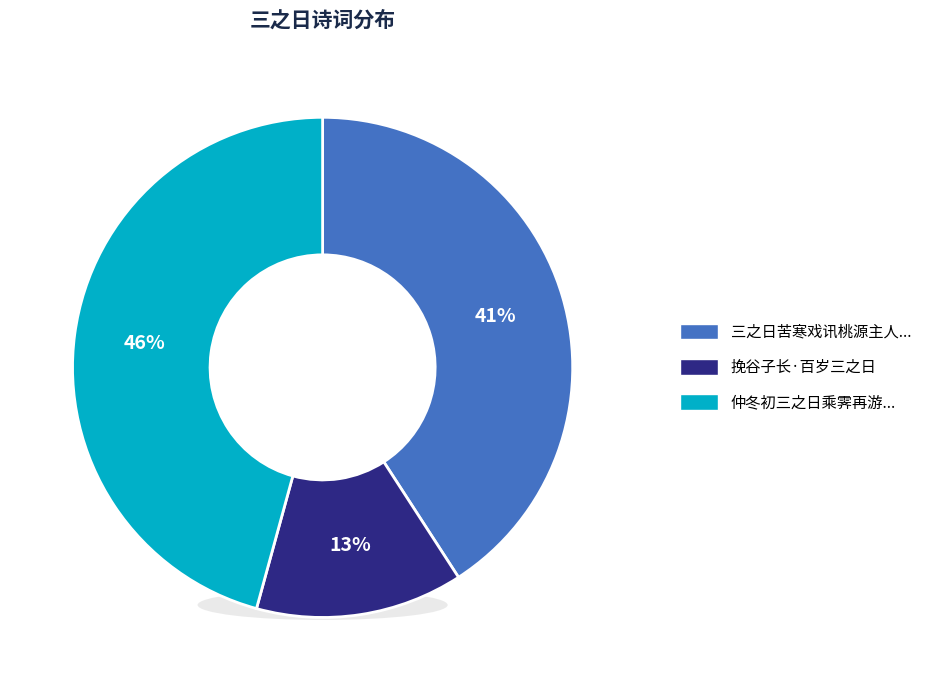

The 挽谷子长·百岁三之日 slice represents 4% of the pie. True or false?

False